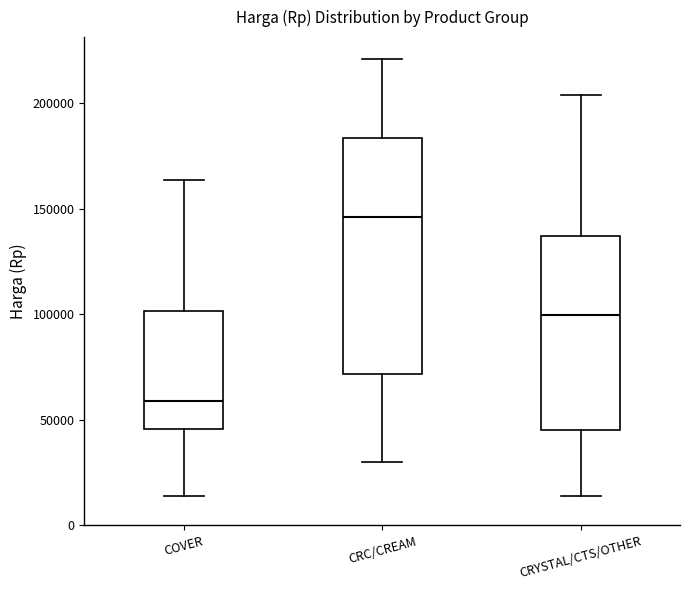

Which box is the tallest, from its lower edge to its upper edge?

CRC/CREAM